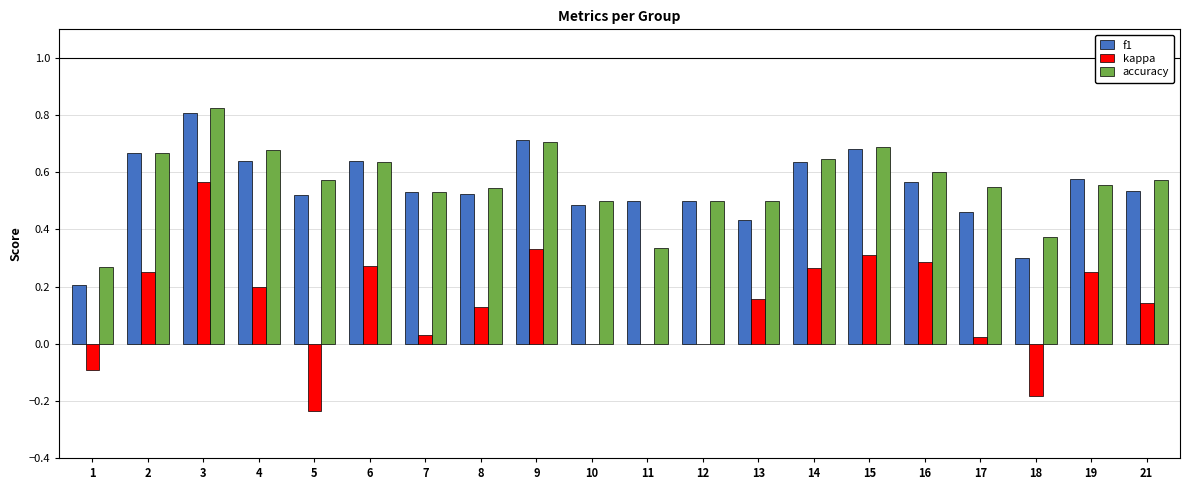

Which series has the widest spread of values?

kappa